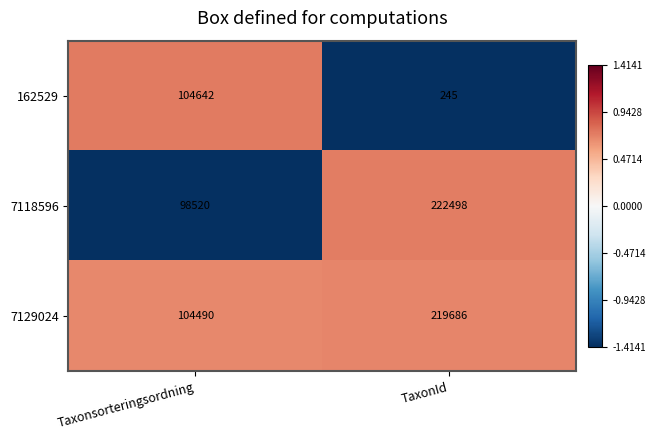

Reading left to right, what are all the values shown in this chart?

162529: 104642	245
7118596: 98520	222498
7129024: 104490	219686